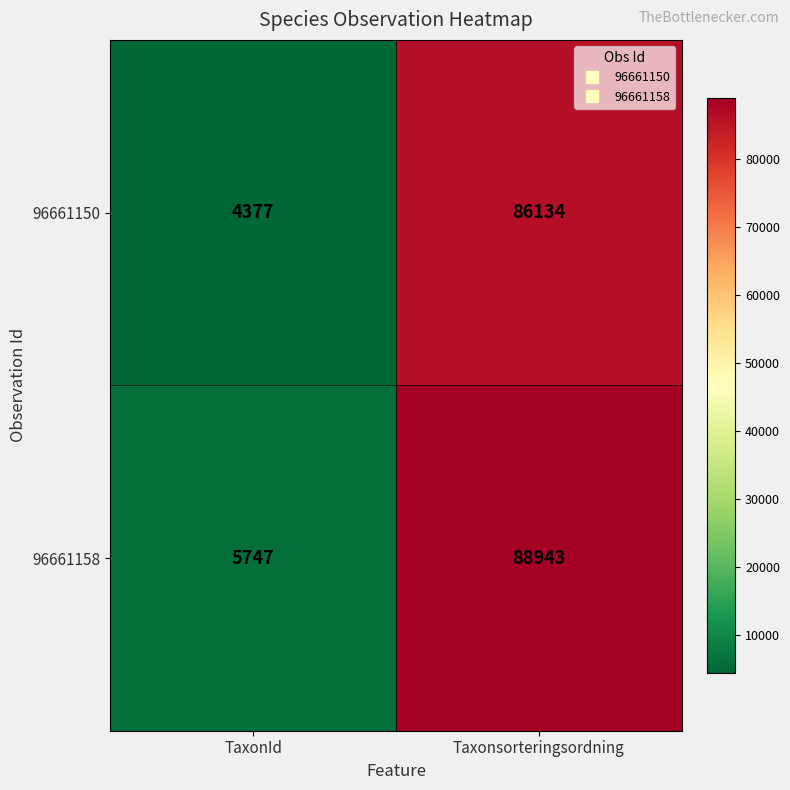

Reading left to right, extract all data points from this chart.

96661150: 4377	86134
96661158: 5747	88943